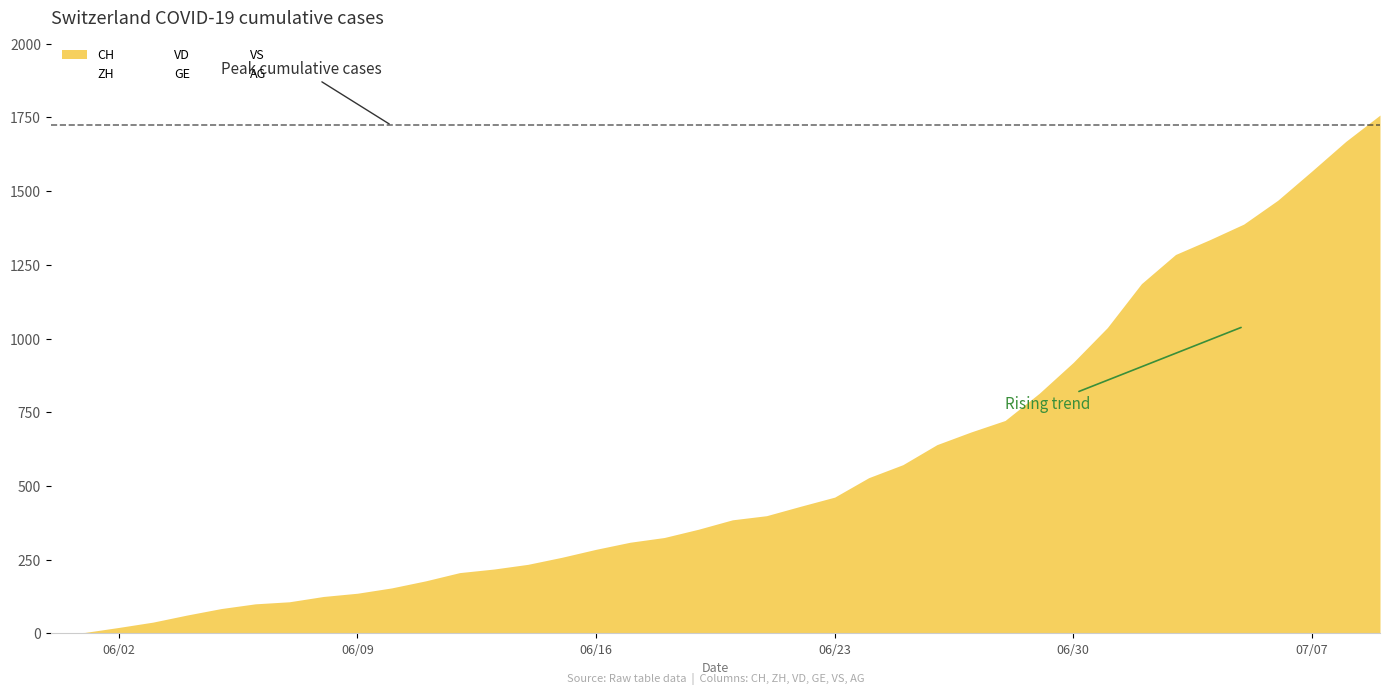

Which category has the highest value in the VD series?

39